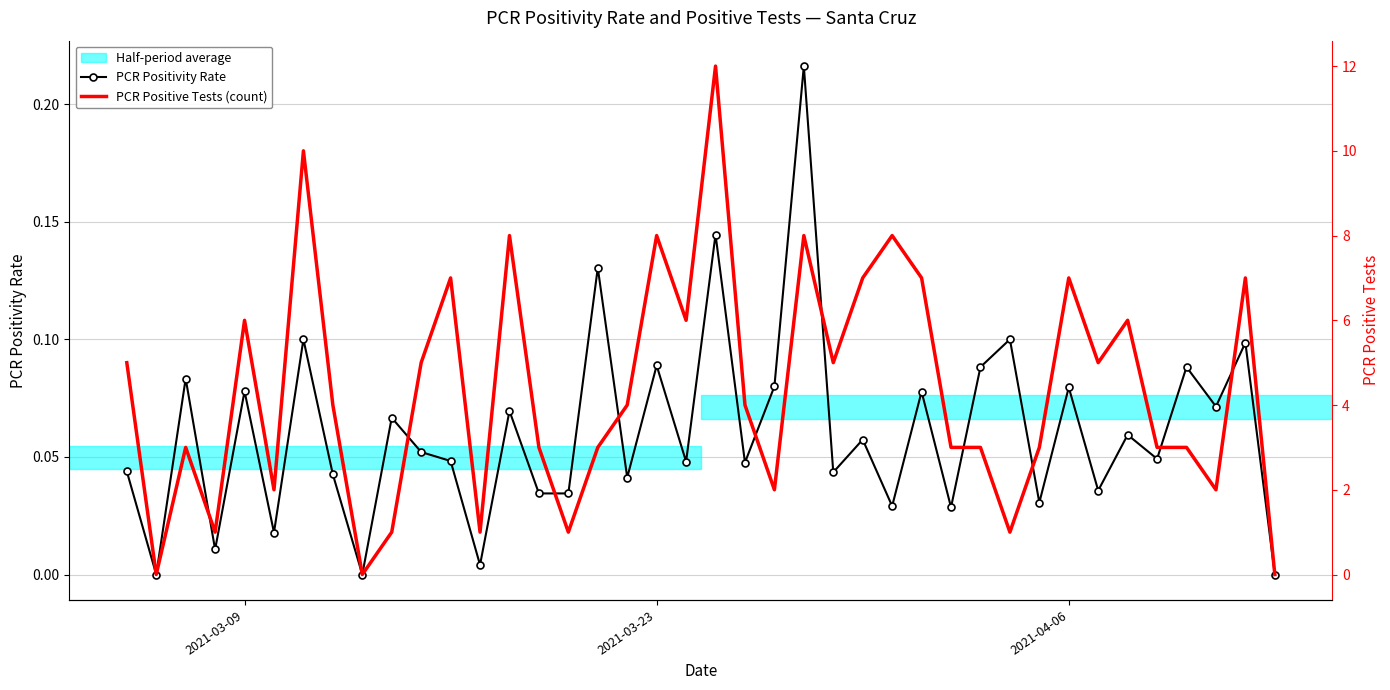

Reading left to right, transcribe all the data shown in this chart.

PCR Positivity Rate: 0.0	0.0	0.1	0.0	0.1	0.0	0.1	0.0	0.0	0.1	0.1	0.0	0.0	0.1	0.0	0.0	0.1	0.0	0.1	0.0	0.1	0.0	0.1	0.2	0.0	0.1	0.0	0.1	0.0	0.1	0.1	0.0	0.1	0.0	0.1	0.0	0.1	0.1	0.1	0.0
PCR Positive Tests (count): 5.0	0.0	3.0	1.0	6.0	2.0	10.0	4.0	0.0	1.0	5.0	7.0	1.0	8.0	3.0	1.0	3.0	4.0	8.0	6.0	12.0	4.0	2.0	8.0	5.0	7.0	8.0	7.0	3.0	3.0	1.0	3.0	7.0	5.0	6.0	3.0	3.0	2.0	7.0	0.0